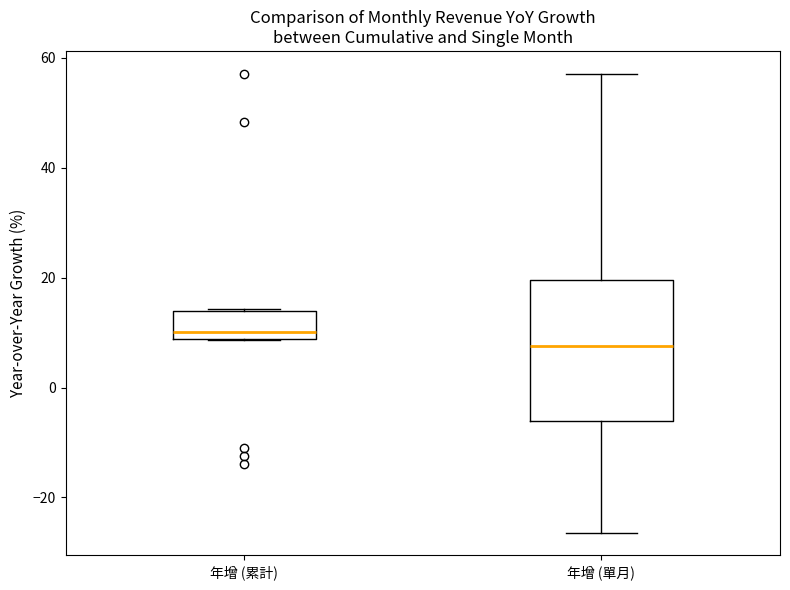

Reading left to right, read every box against the y-axis: the position of its median line, the range the box covers, and the ends of its whiskers. The values are not printed on the chart, so give them approximately, as read against the axis.

年增 (累計): median 10, box 8 to 14, whiskers 8 to 14
年增 (單月): median 8, box -6 to 20, whiskers -26 to 58